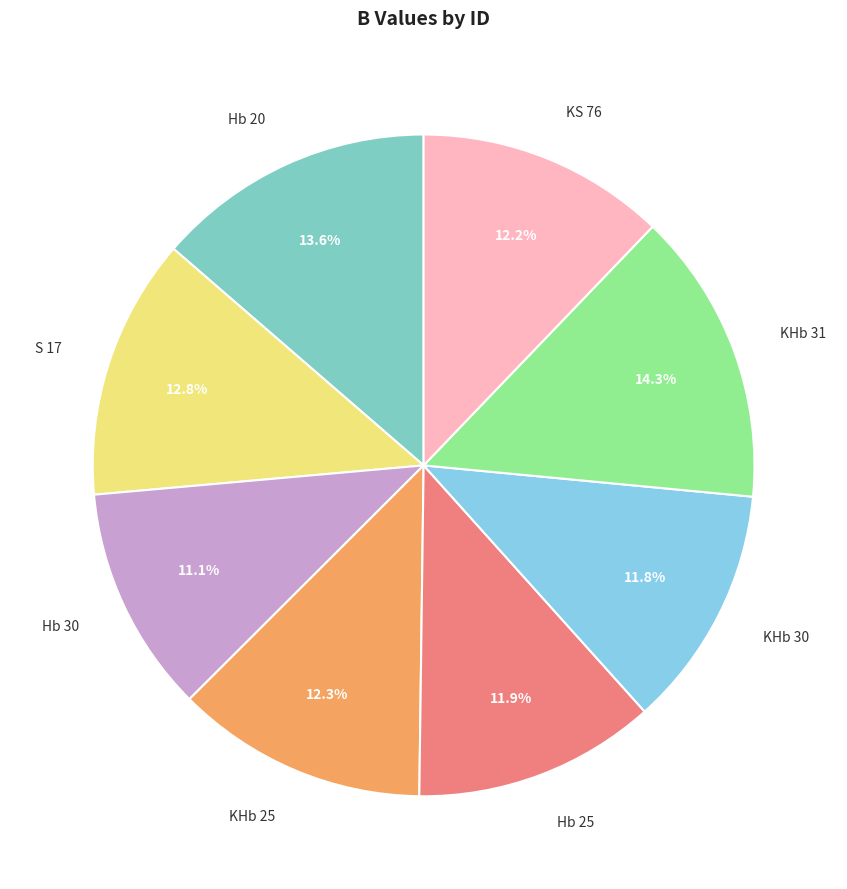

The KS 76 slice represents 12% of the pie. True or false?

True